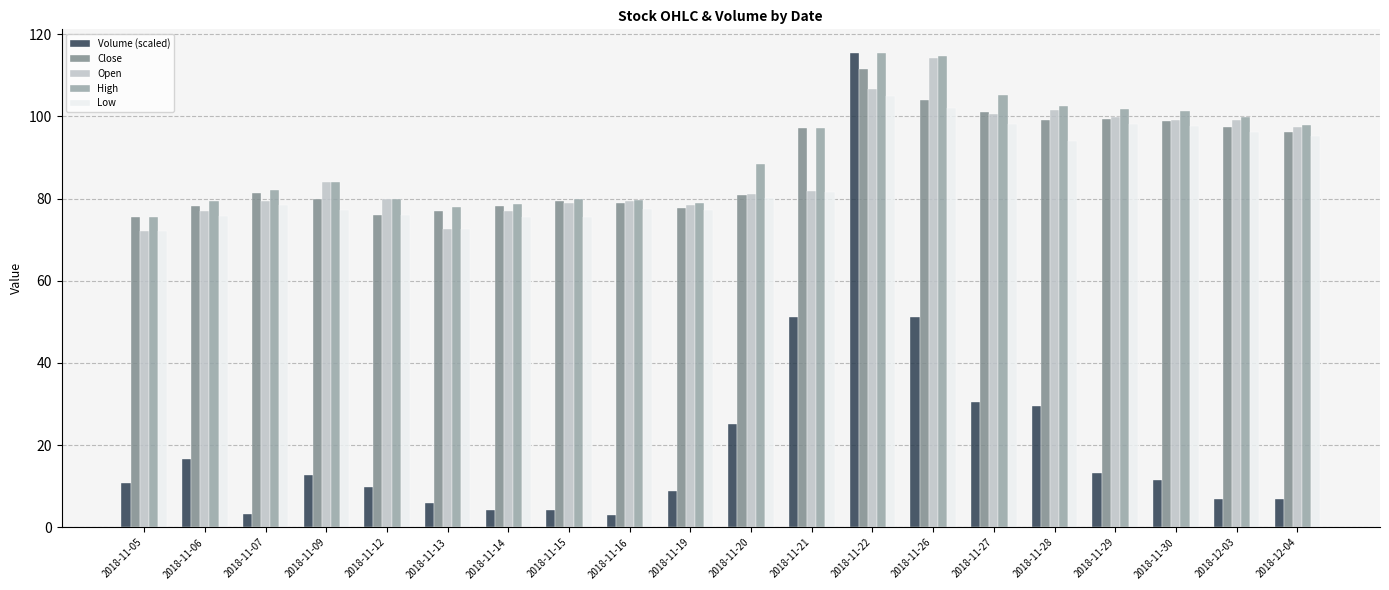

At which category is the sum across all series the highest?

2018-11-22